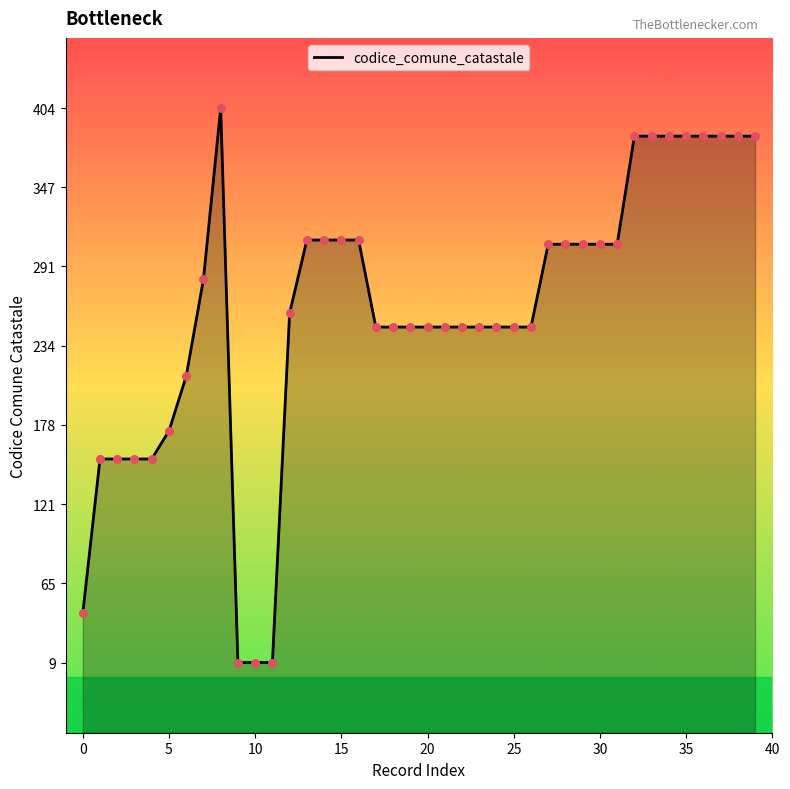

Between 5 and 10, which is larger?

5